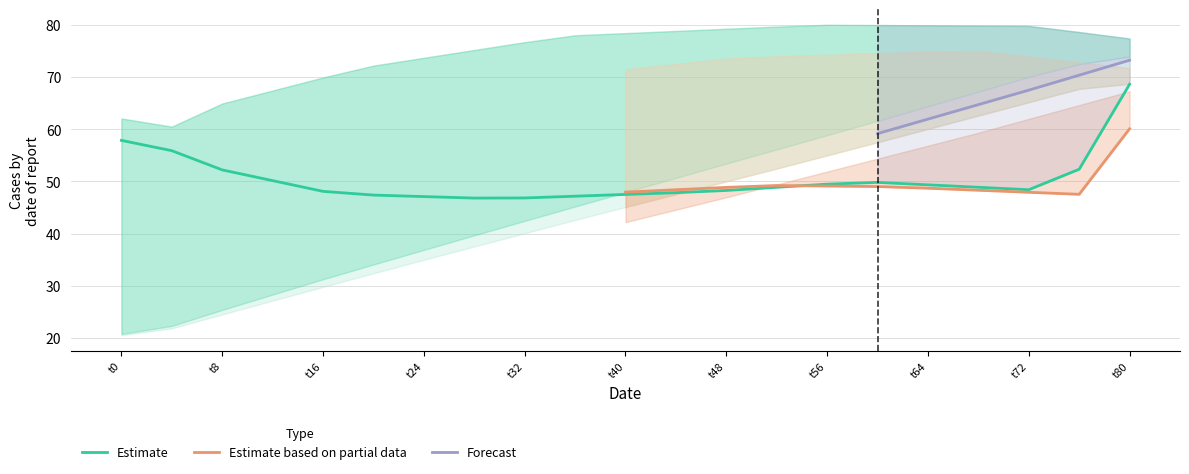

Is it true that Estimate equals 48.4 at t72?

True